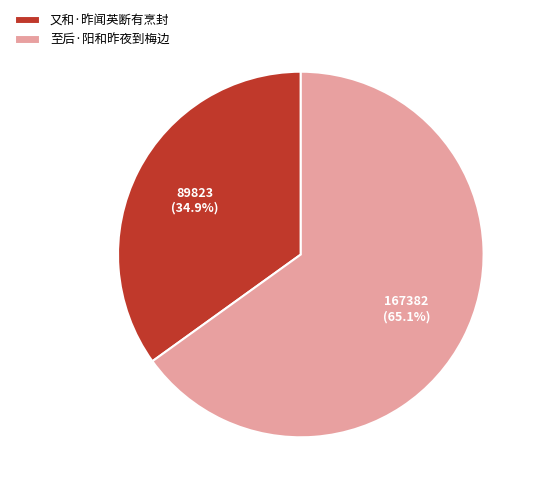

To the nearest percent, what percentage of the pie is 又和·昨闻英断有烹封?

35%